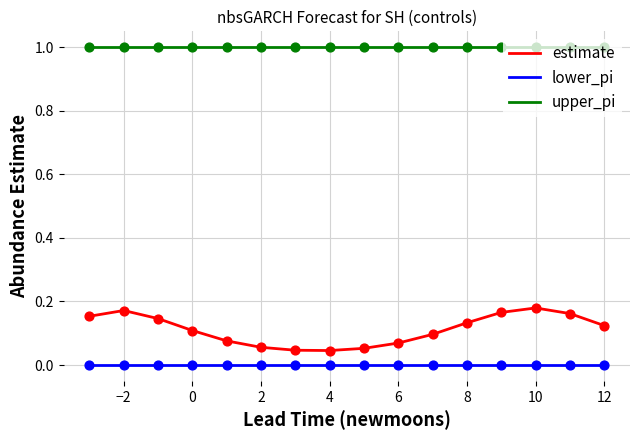

Which series has the largest total across all categories?

upper_pi